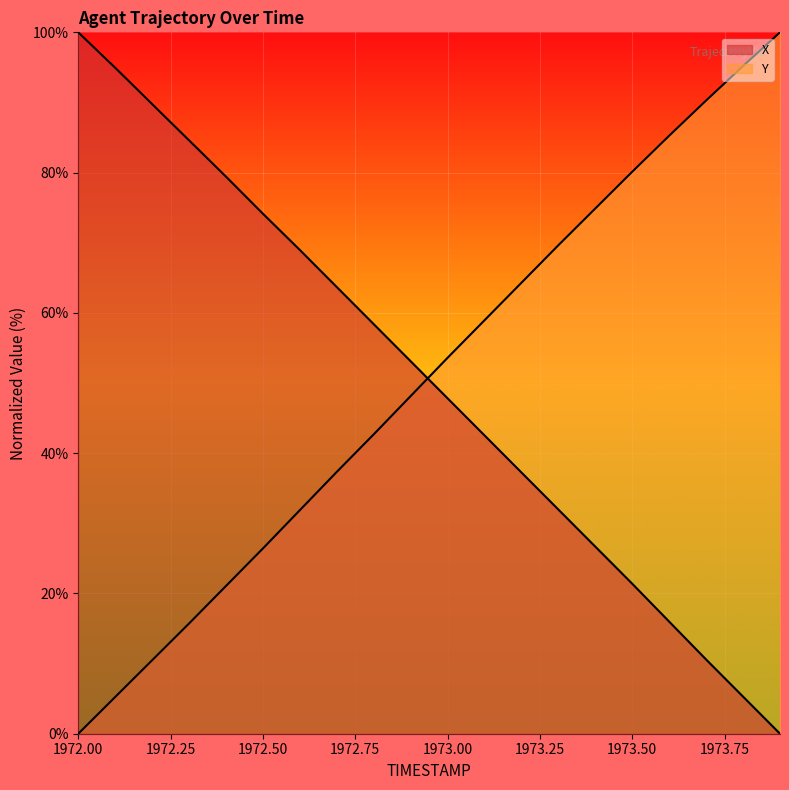

Where is X nearest to the value 50?

1973.0